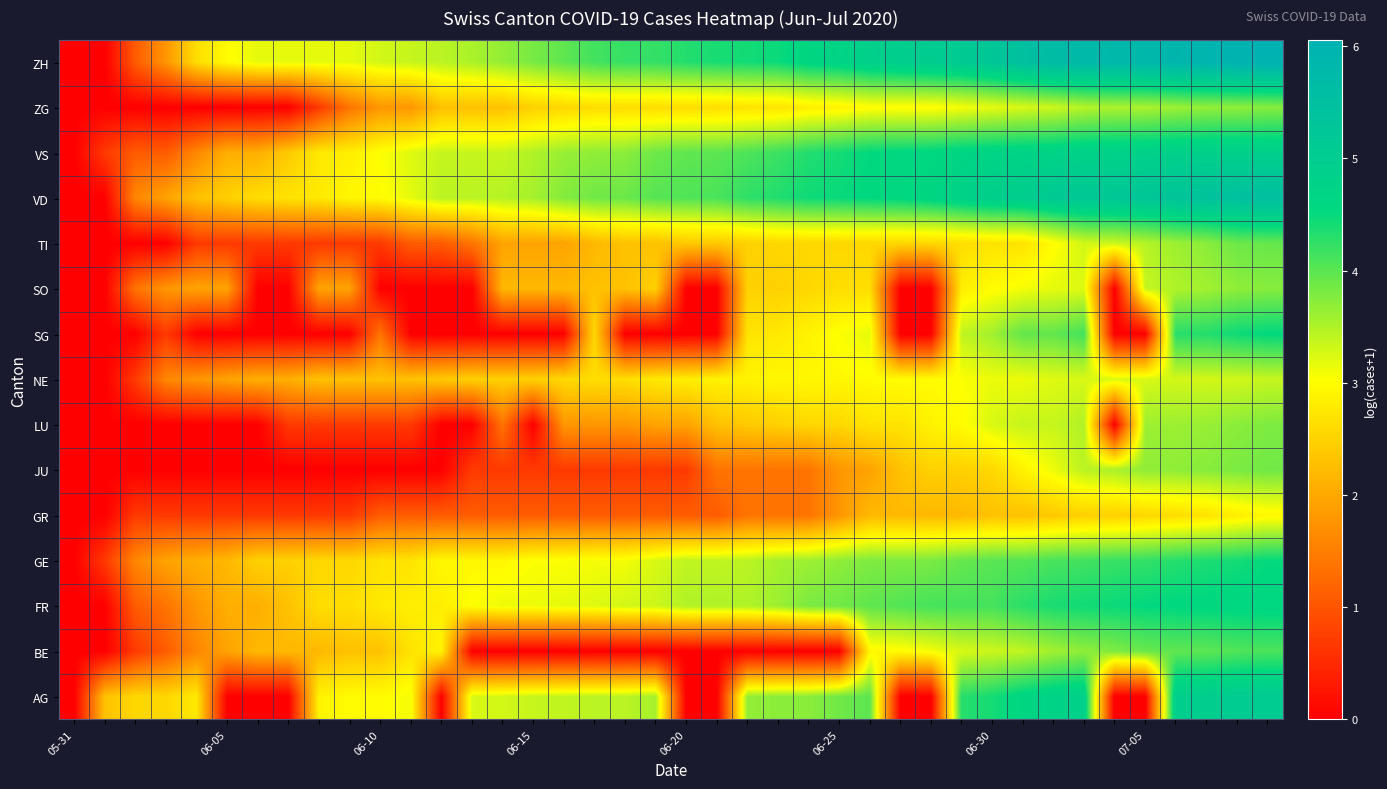

Which series has the largest total across all categories?

ZH